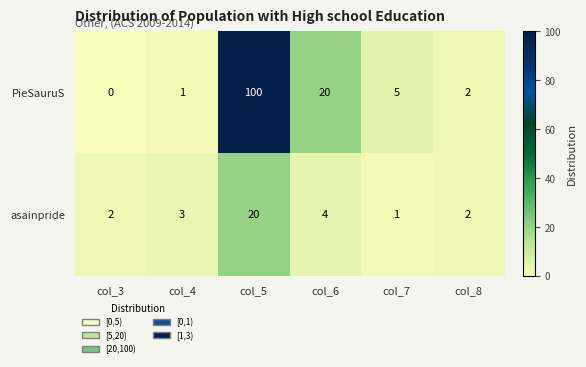

How many data points in PieSauruS are less than 5?

3